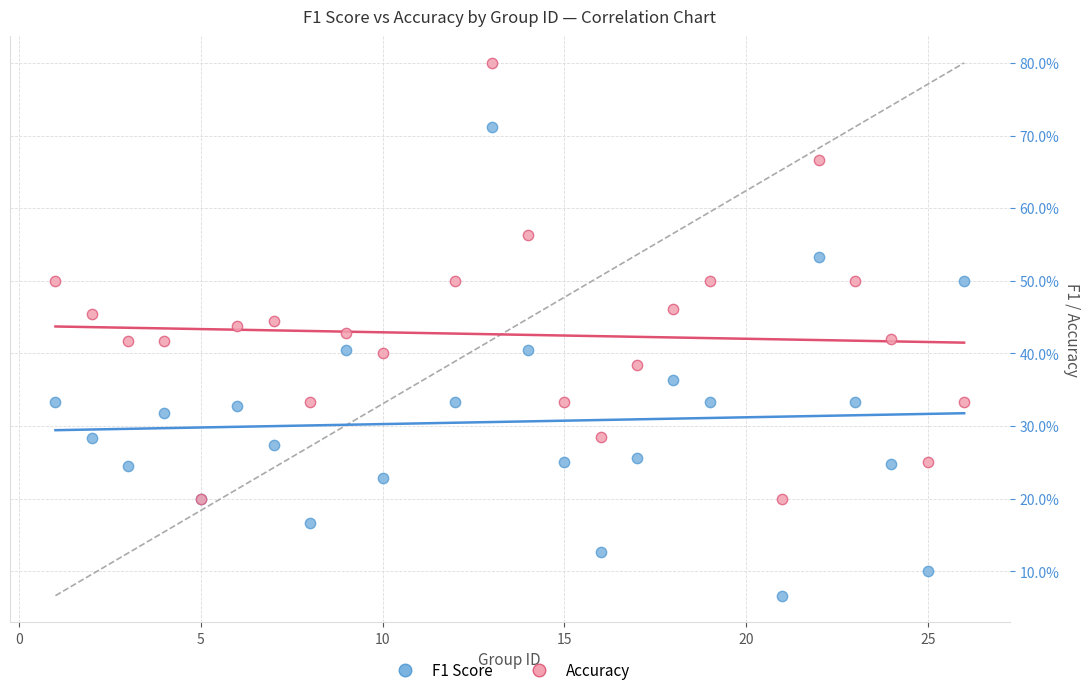

What are all the series names shown in the legend?

F1 Score, Accuracy